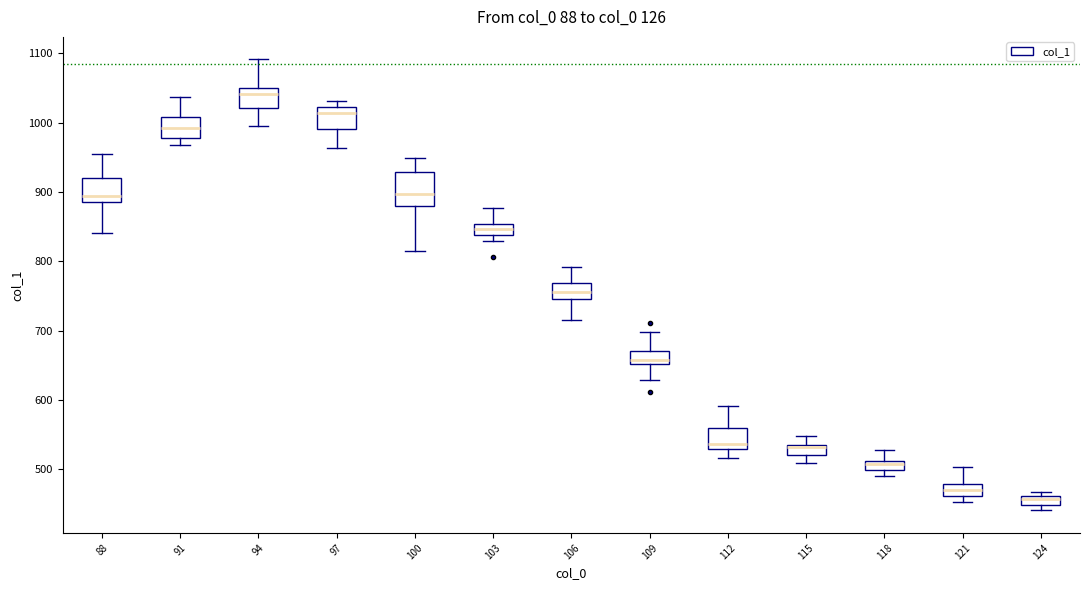

Comparing the boxes themselves (not the whiskers), which one is the tallest?

100